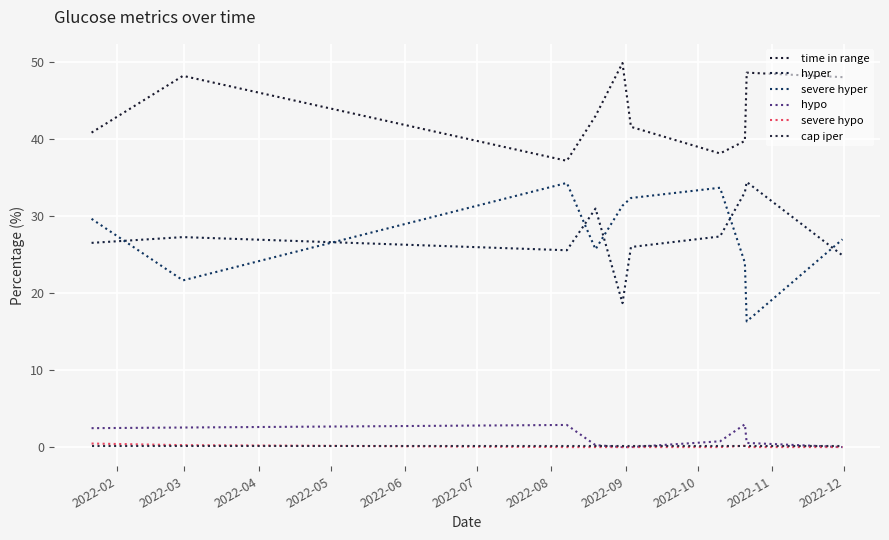

What is the value of the hyper point at the 10th from the left?

24.9